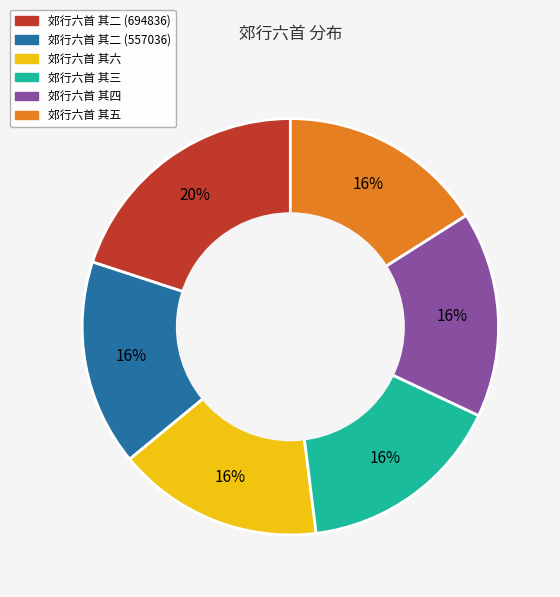

True or false: 郊行六首 其六 accounts for 3% of the total.

False